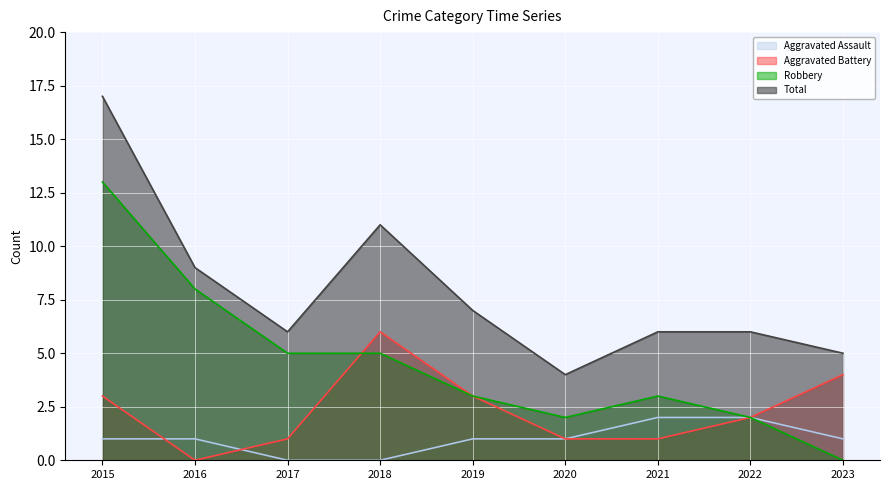

What is the greatest value displayed?

17